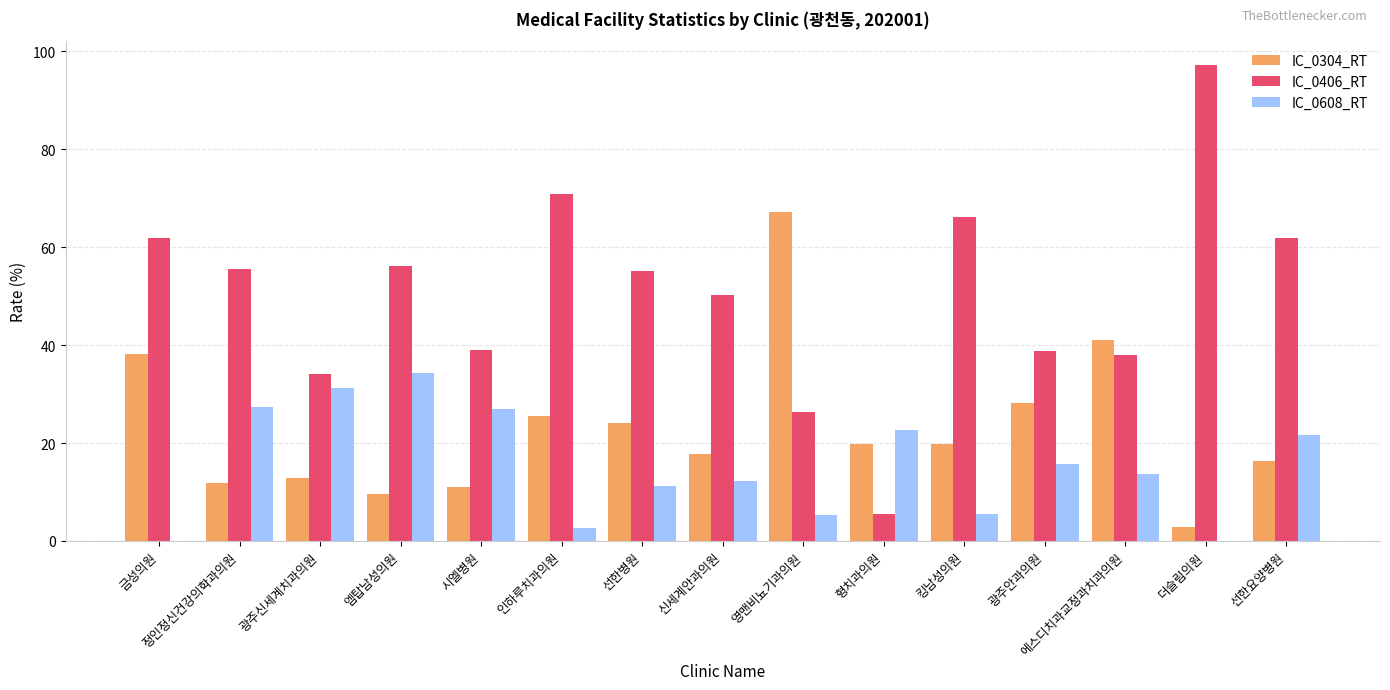

What is the average value of the IC_0304_RT series?

23.0